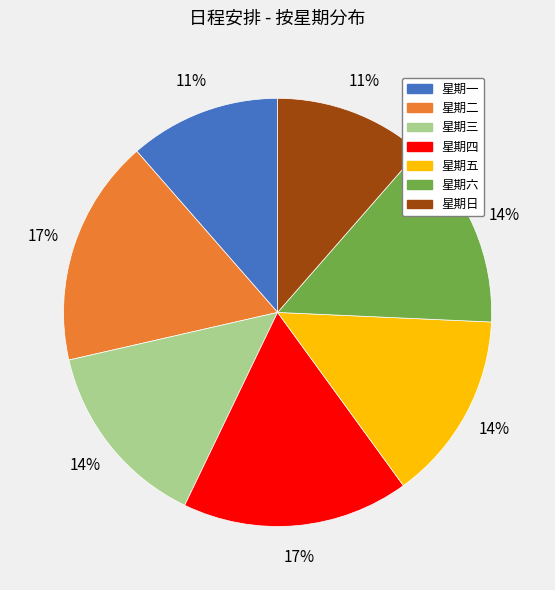

The 星期六 slice represents 21% of the pie. True or false?

False